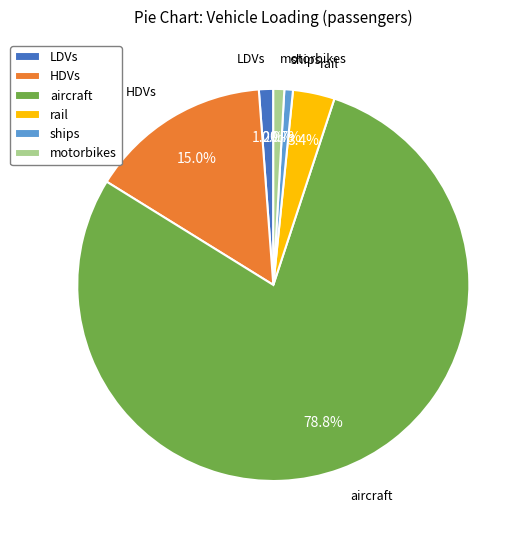

Does ships account for over 50% of the chart?

No